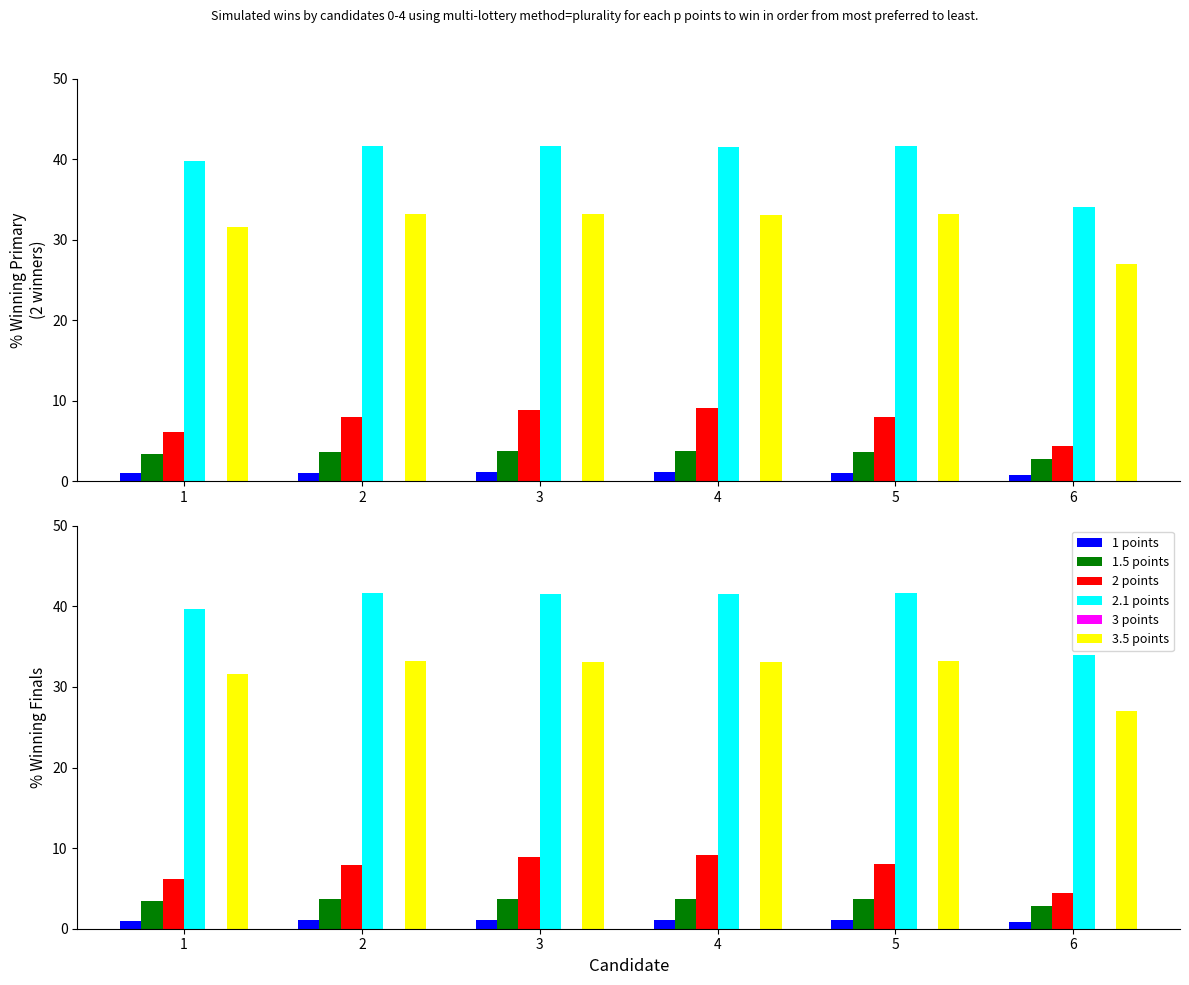

Is the value of 1 points at 5 greater than the value of 2 points at 2?

No